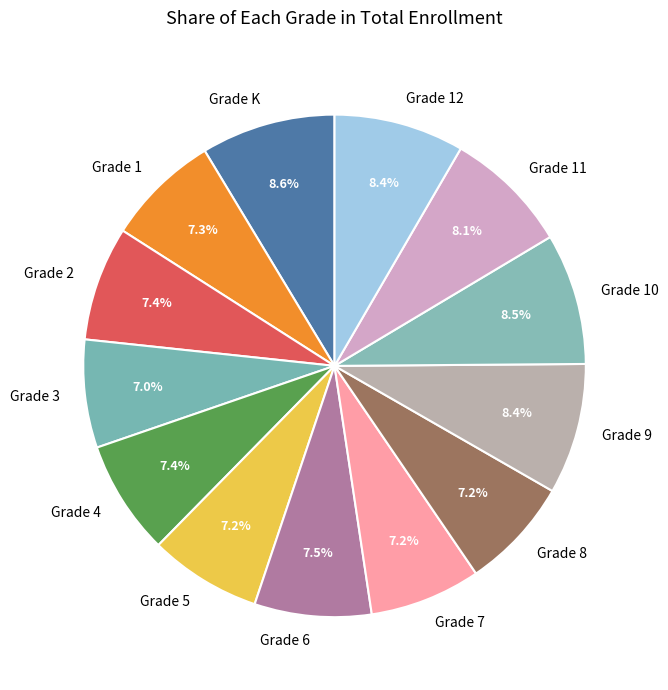

Is it true that Grade 8 is 7% of the pie?

True